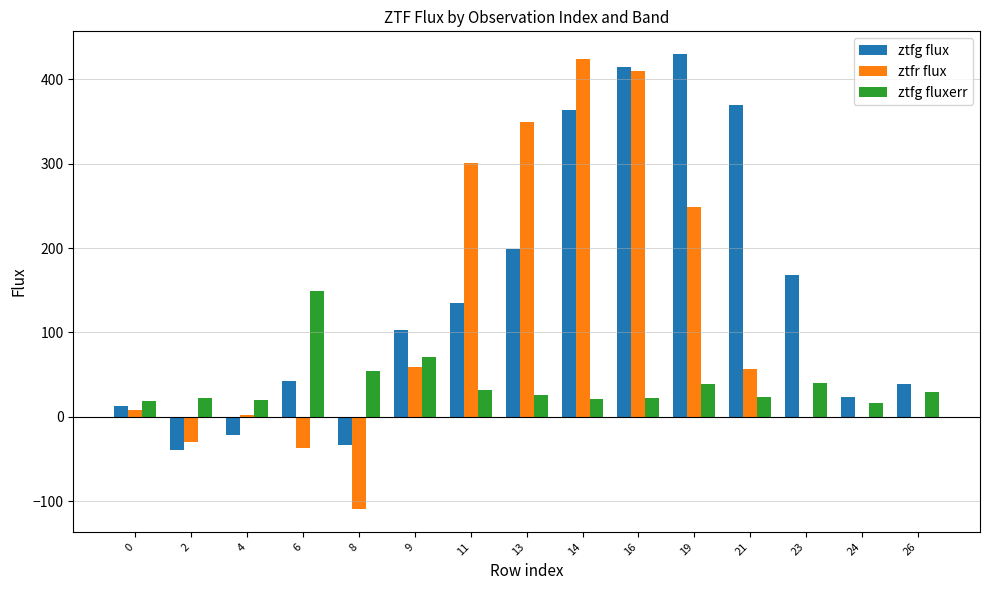

Count the number of data series in this chart.

3